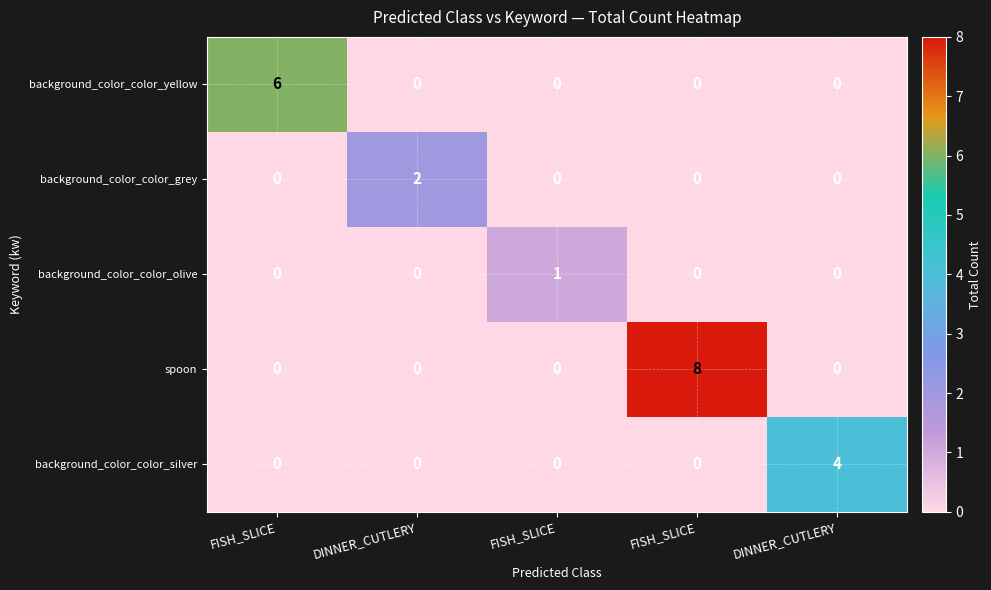

Count the number of data series in this chart.

5